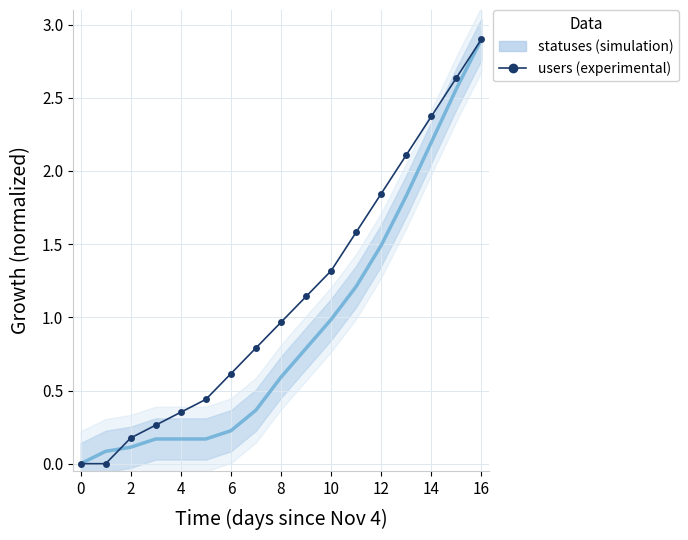

What is the difference between the highest and lowest values at 16?

0.4